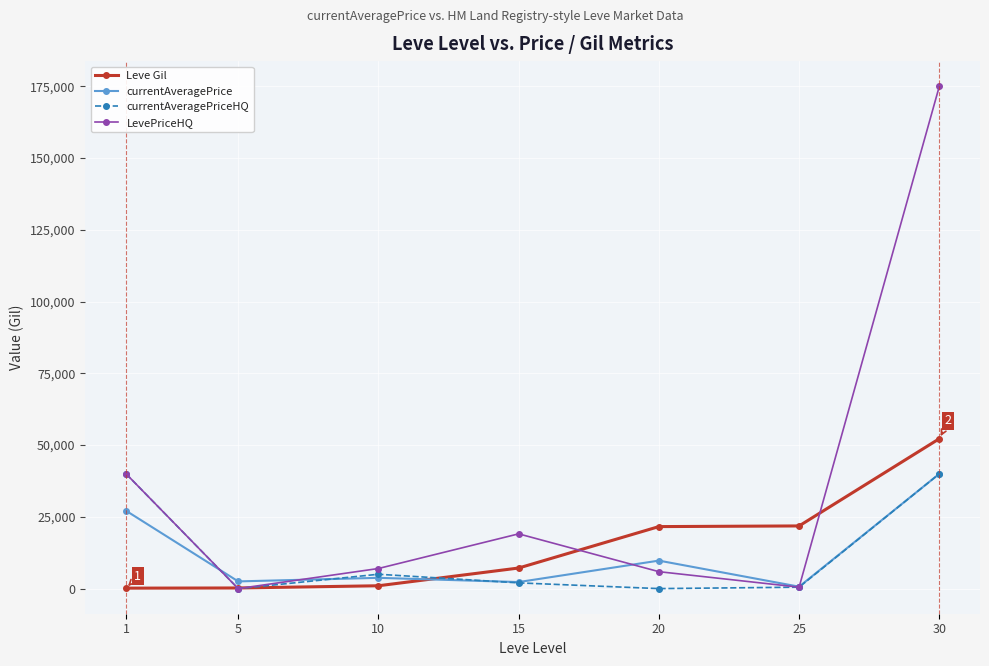

True or false: currentAveragePriceHQ and Leve Gil intersect in this chart.

True